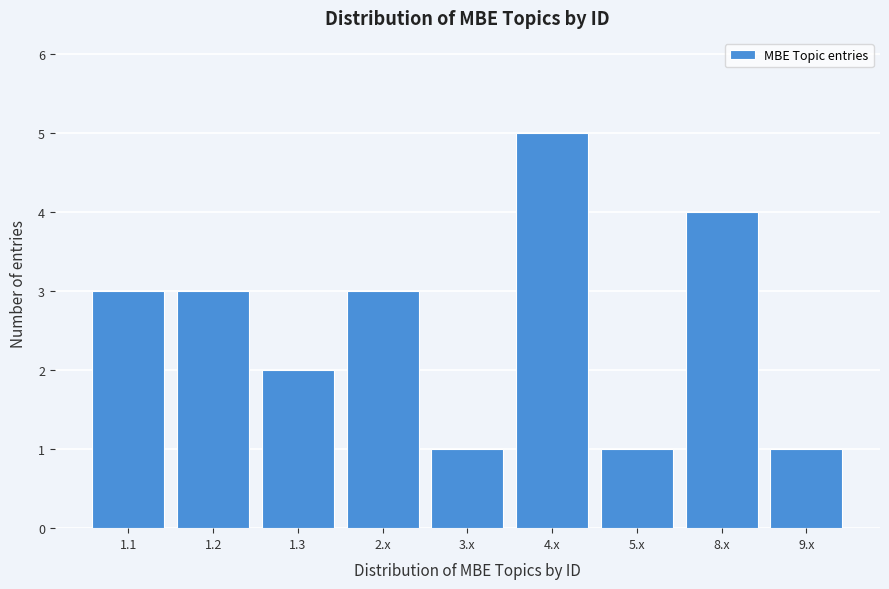

Reading left to right, list all the values displayed in this chart.

1.1=3	1.2=3	1.3=2	2.x=3	3.x=1	4.x=5	5.x=1	8.x=4	9.x=1